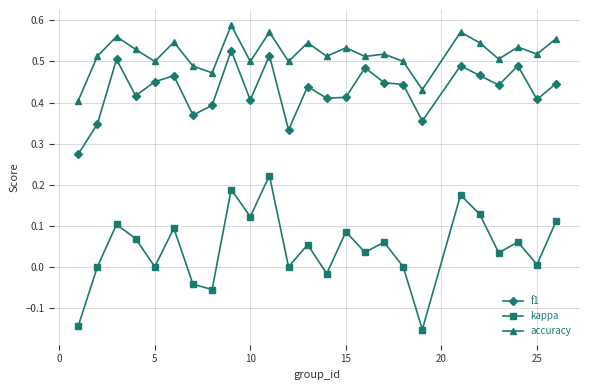

What are all the series names shown in the legend?

f1, kappa, accuracy